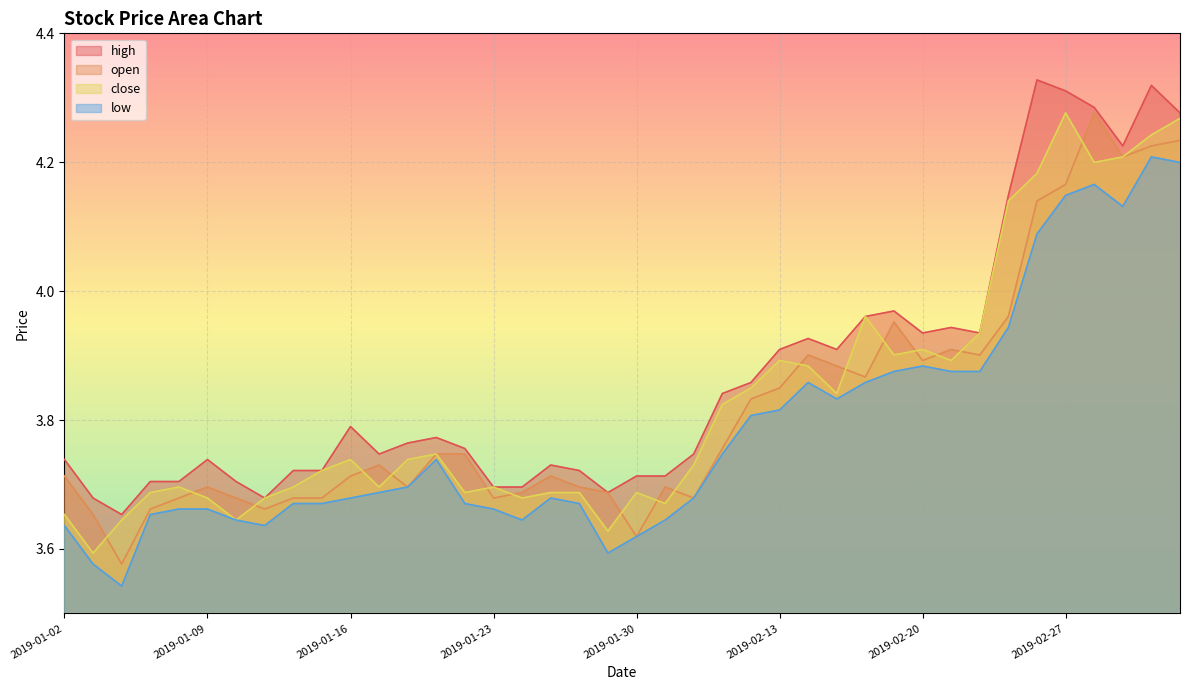

What is the minimum value for low?

3.5